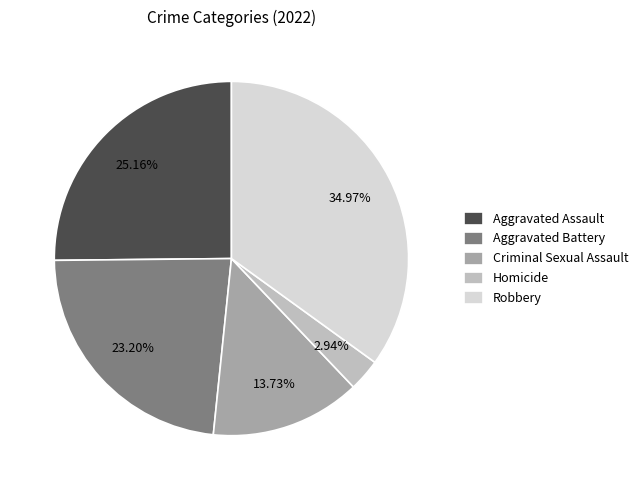

True or false: Aggravated Assault accounts for 17% of the total.

False